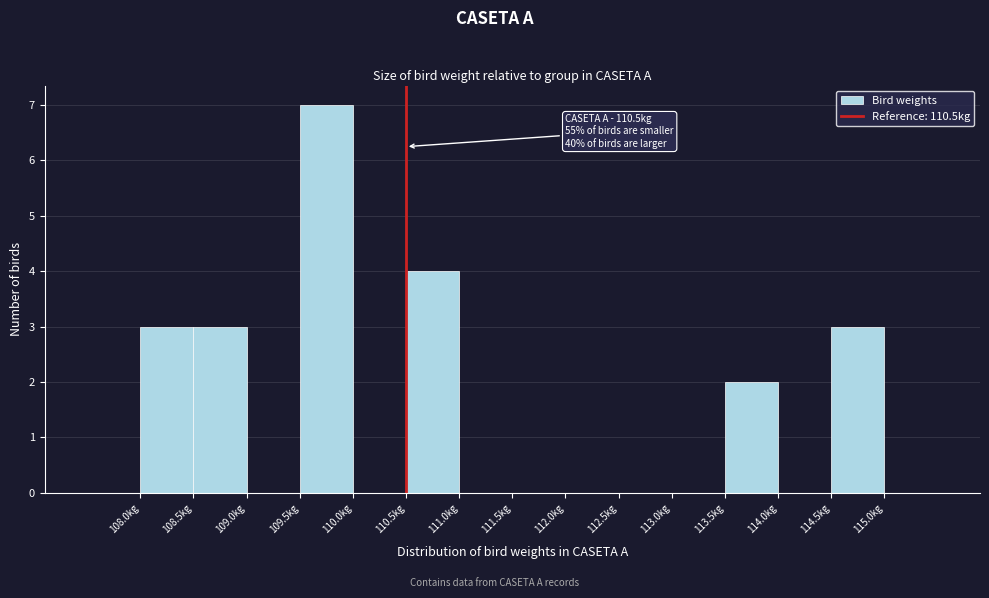

Over which range of the x-axis is the bar tallest?

109.5 to 110.0